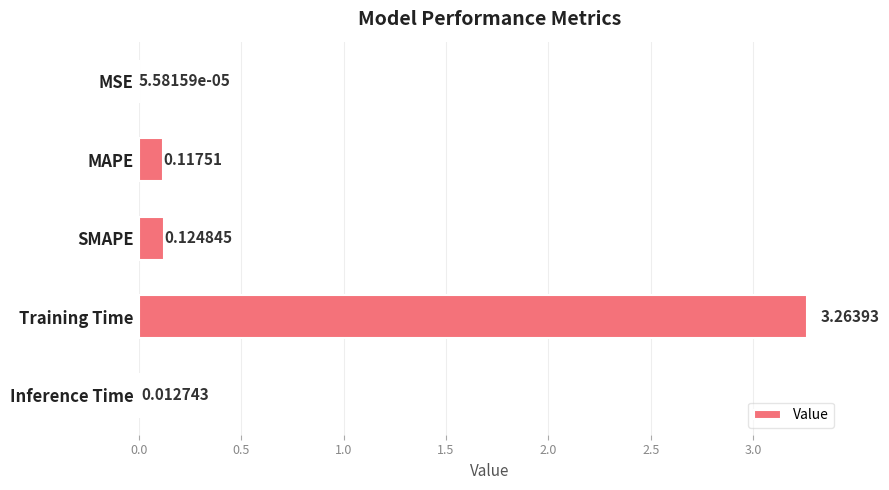

What is the sum of all values?

3.5